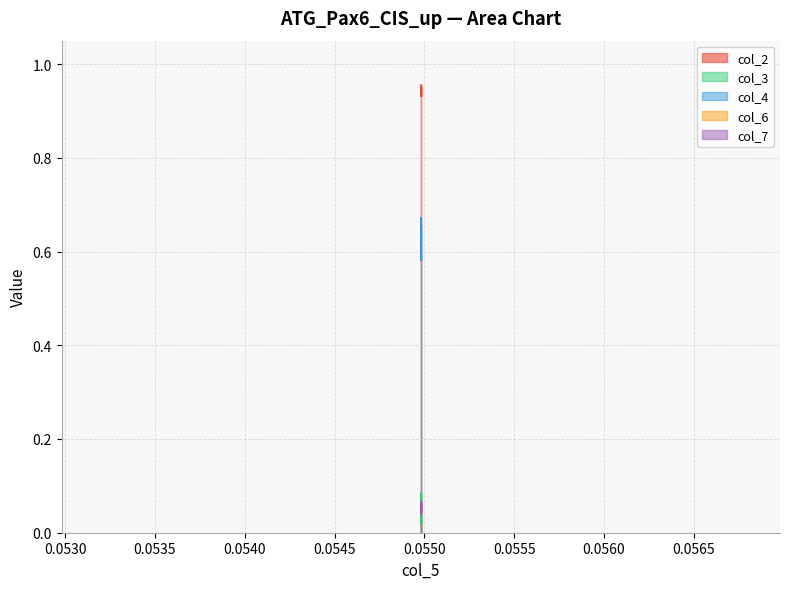

What is the sum of all col_4 values?

7.7